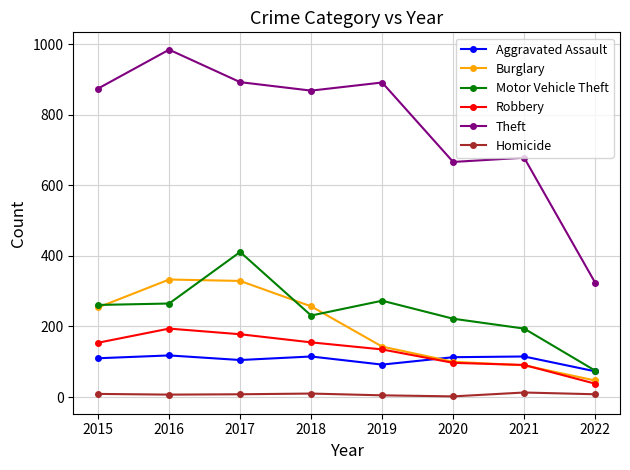

Count the number of categories in the chart.

8